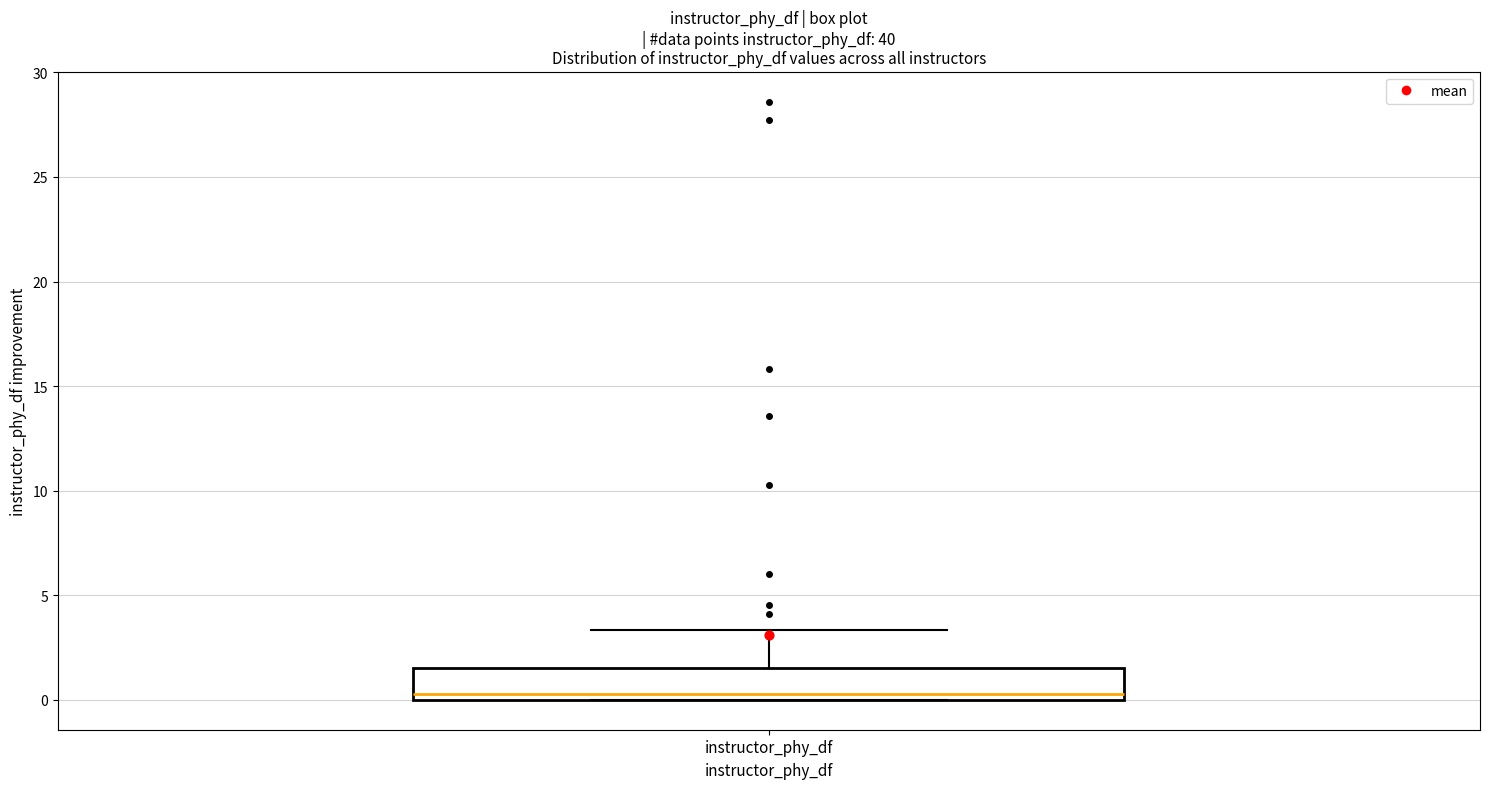

Where does the upper whisker of the box for instructor_phy_df end on the y-axis? The values are not printed on the chart, so give them approximately, as read against the axis.

3.5